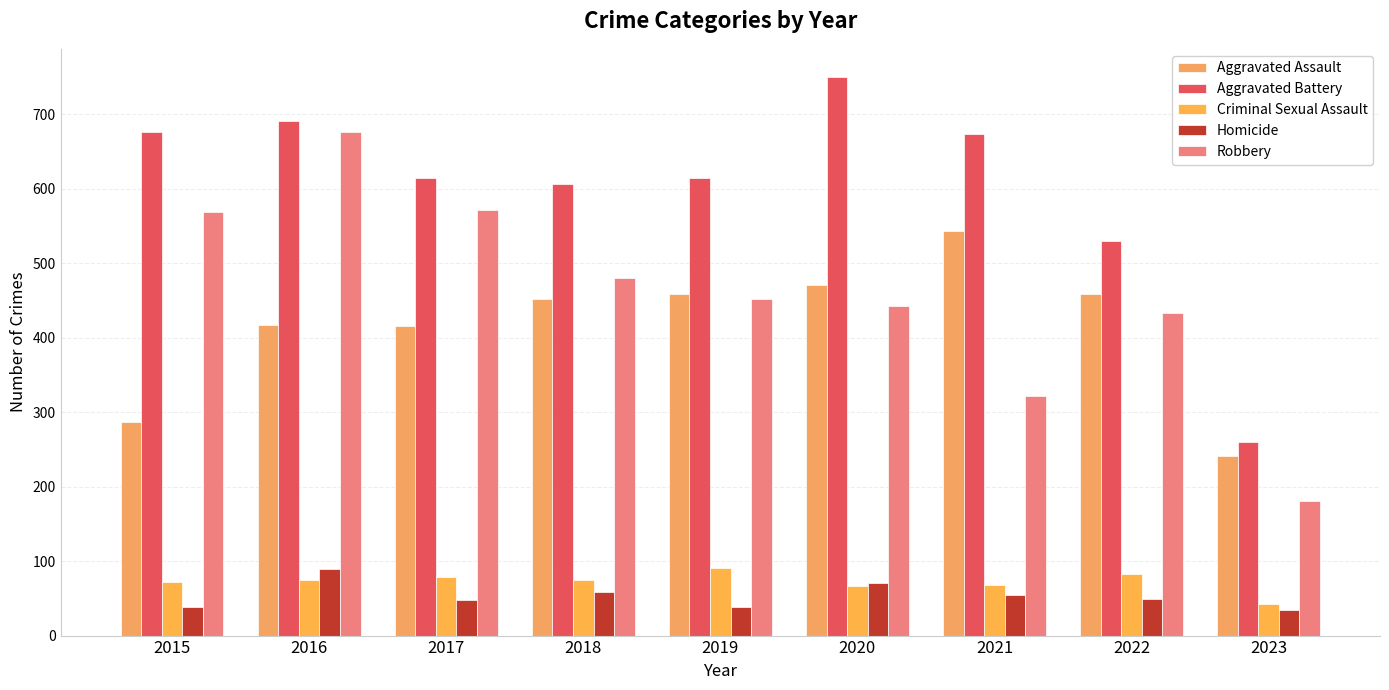

How many distinct data groups are displayed?

5